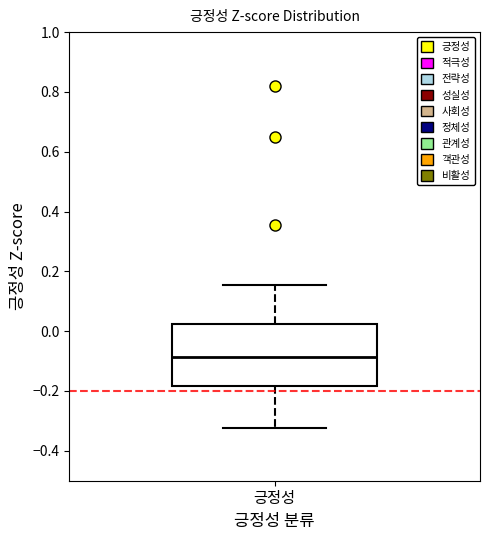

Read this box plot against the y-axis: the position of the median line, the range covered by the box, and the ends of both whiskers. The values are not printed on the chart, so give them approximately, as read against the axis.

median -0.08, box -0.18 to 0.02, whiskers -0.32 to 0.16